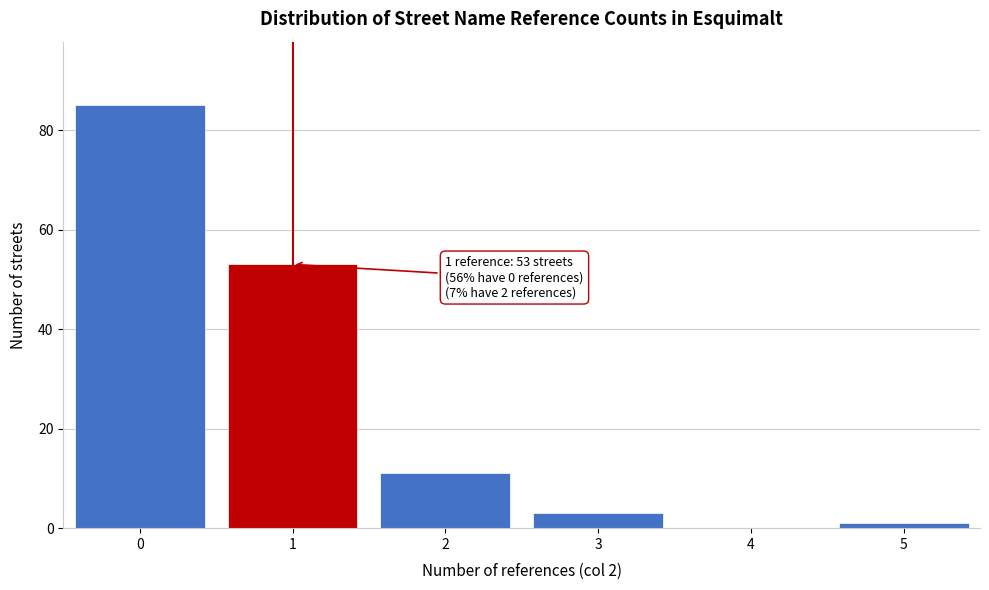

Reading left to right, extract all data points from this chart.

0=85	1=53	2=11	3=3	4=0	5=1